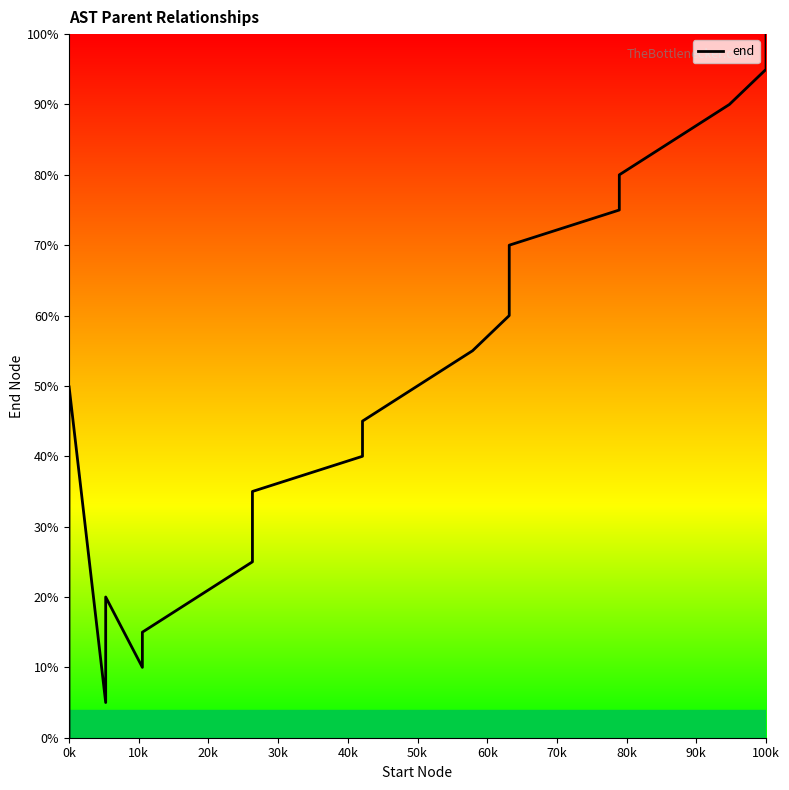

Count the number of values greater than 50.

9